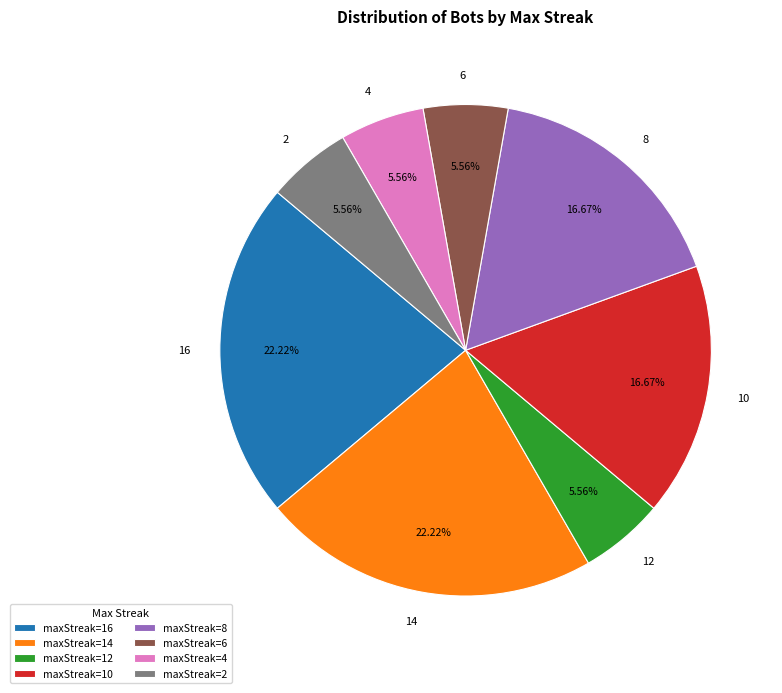

What is the ratio of the value at maxStreak=4 to the value at maxStreak=12?

1.0